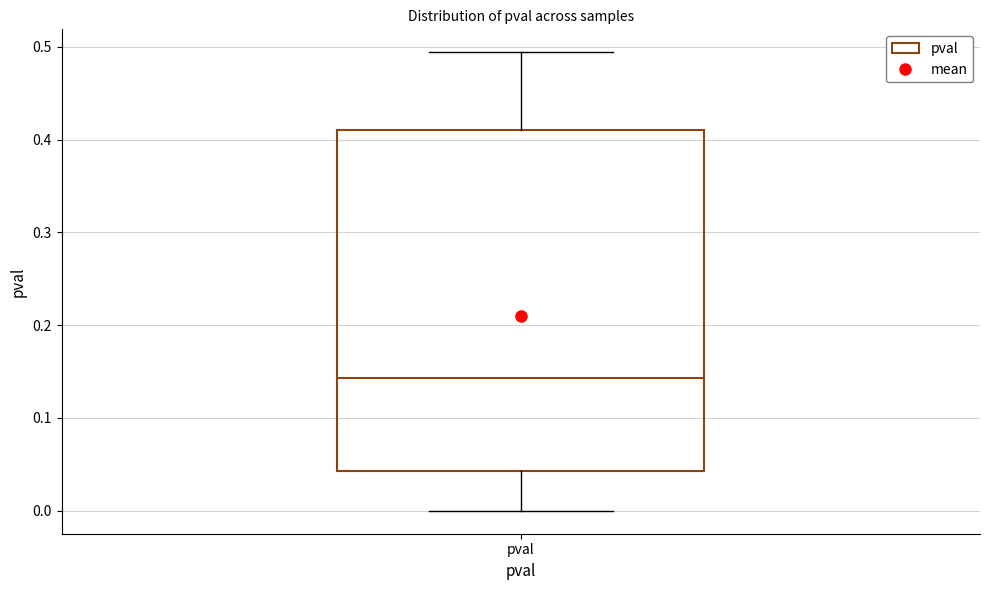

Read this box plot against the y-axis: the position of the median line, the range covered by the box, and the ends of both whiskers. The values are not printed on the chart, so give them approximately, as read against the axis.

median 0.14, box 0.04 to 0.41, whiskers 0.00 to 0.49